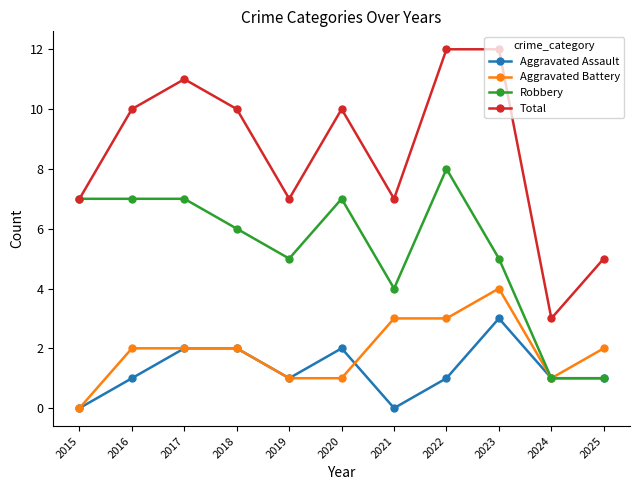

Where is Robbery nearest to the value 4?

2021